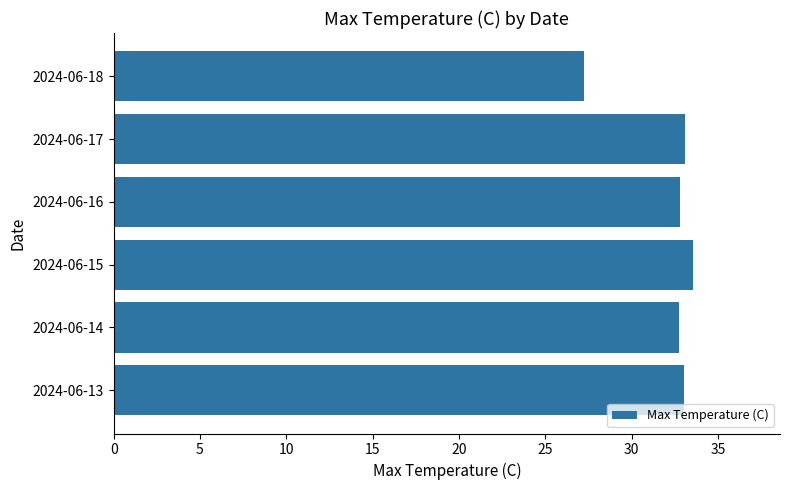

True or false: the data shows 52.7 at 2024-06-13.

False